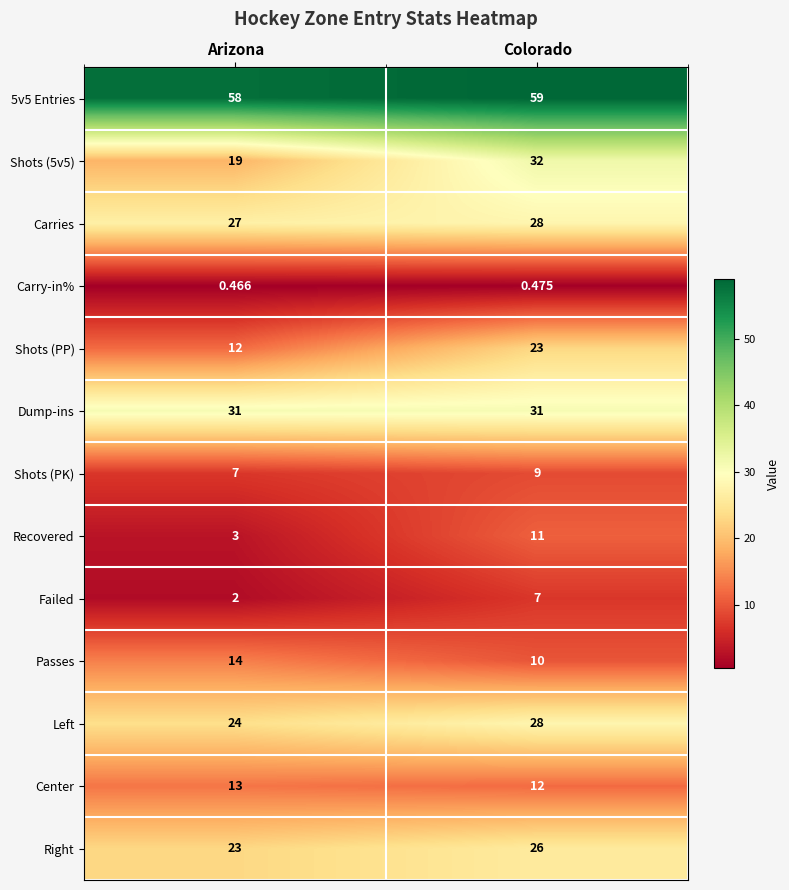

Is the value of Center at Colorado greater than the value of Shots (5v5) at Arizona?

No